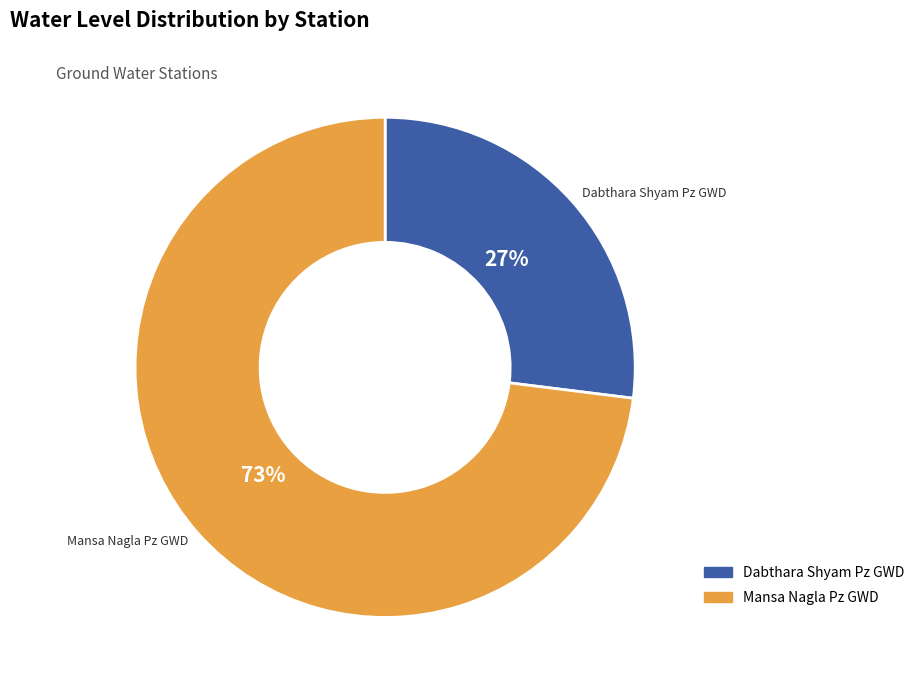

Does any single category account for the majority?

Yes